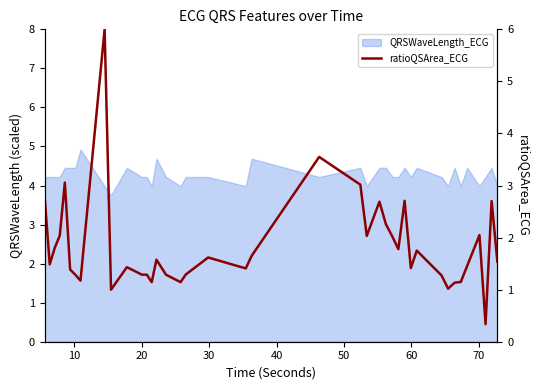

Is it true that the value at 19 is 1.9?

False